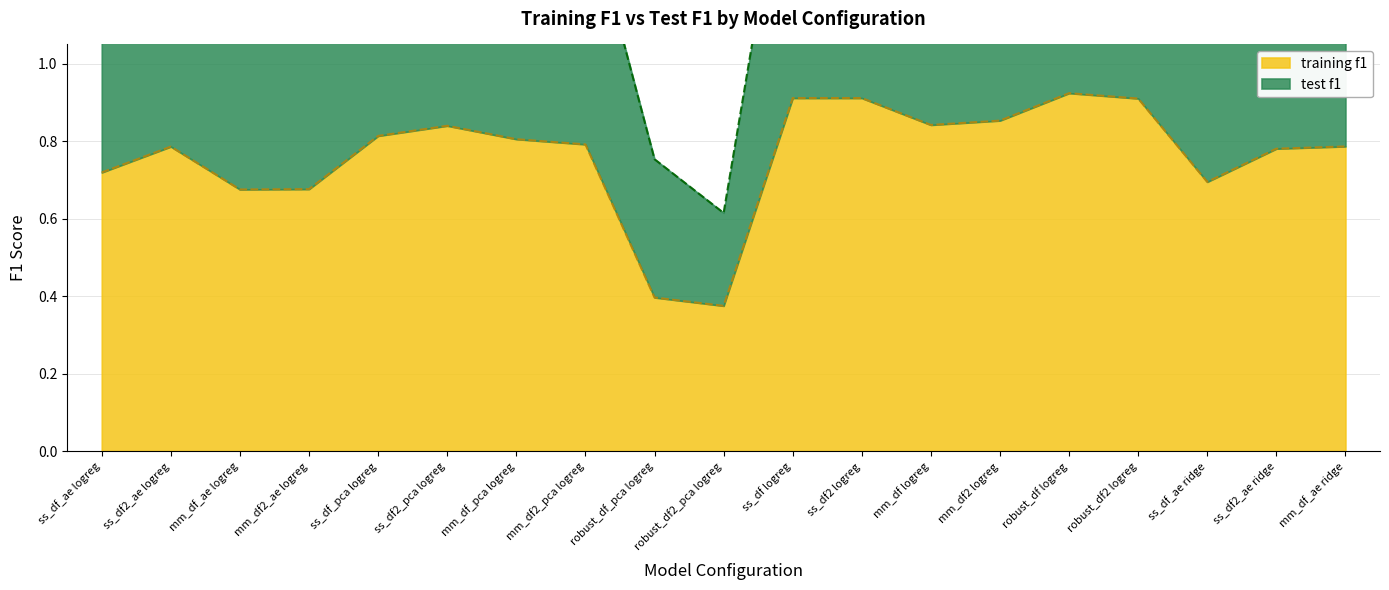

What is the label of the 15th point from the right?

ss_df_pca logreg